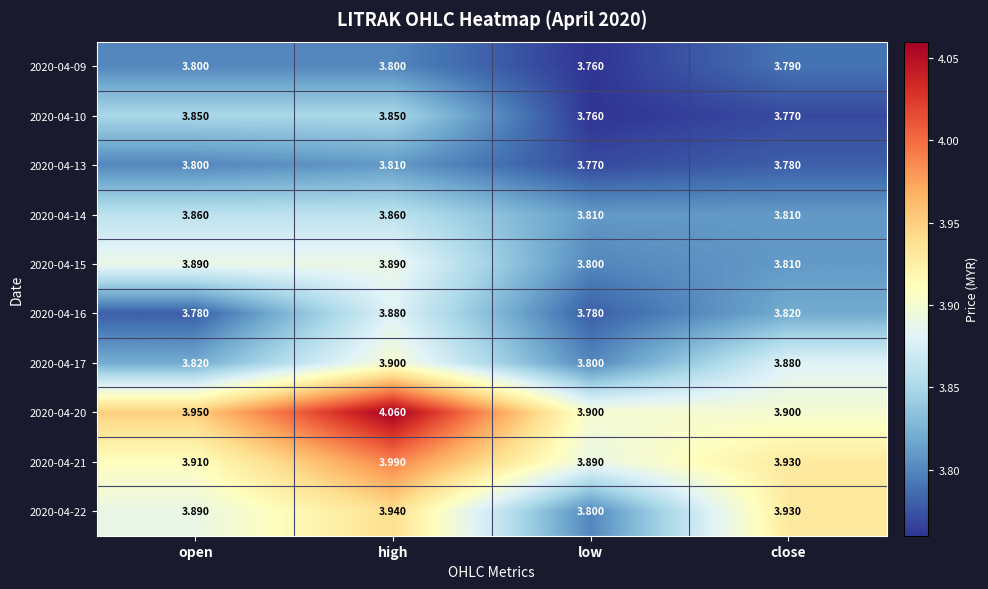

Is the value of 2020-04-15 at open greater than the value of 2020-04-09 at high?

Yes